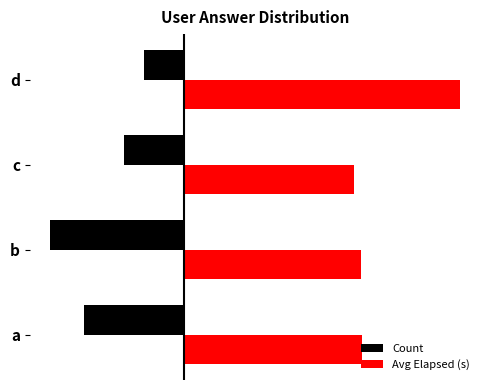

Which series has the widest spread of values?

Avg Elapsed (s)